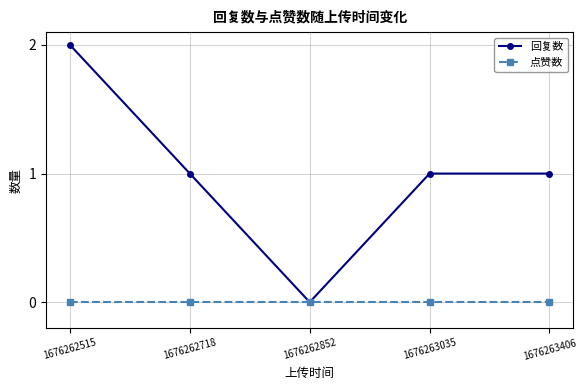

Reading left to right, list all the values displayed in this chart.

回复数: 1676262515=2	1676262718=1	1676262852=0	1676263035=1	1676263406=1
点赞数: 1676262515=0	1676262718=0	1676262852=0	1676263035=0	1676263406=0